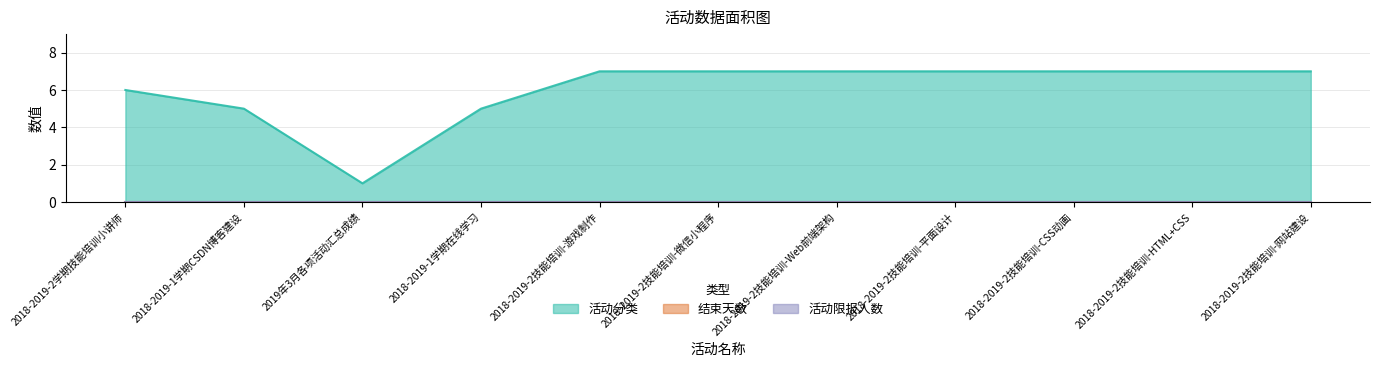

True or false: 活动限报人数 and 活动分类 cross at least once.

False